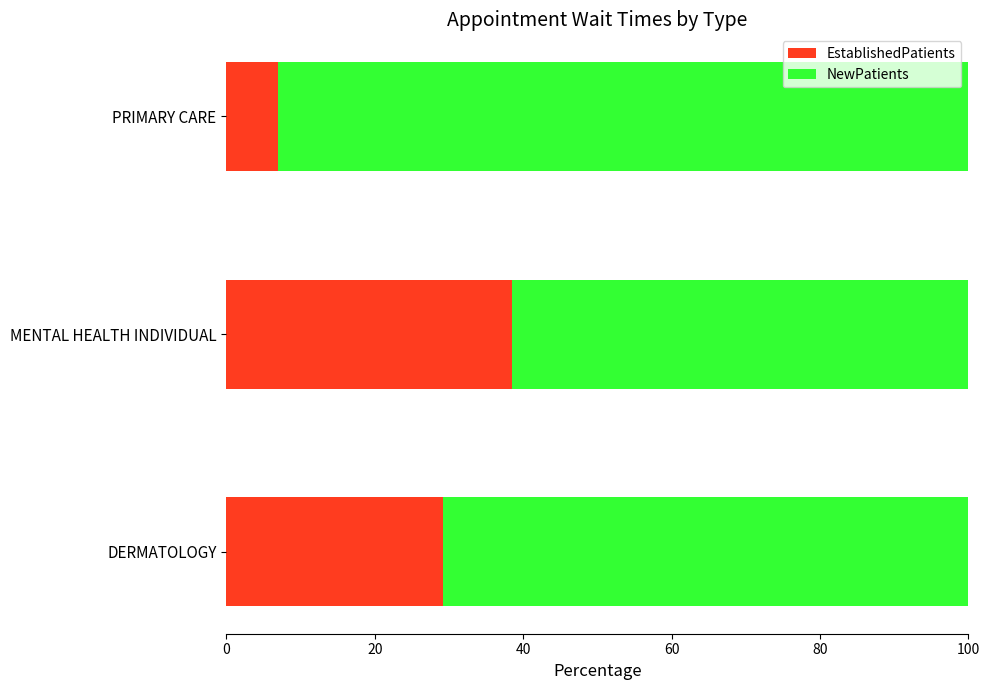

Which category has the lowest value in the EstablishedPatients series?

PRIMARY CARE